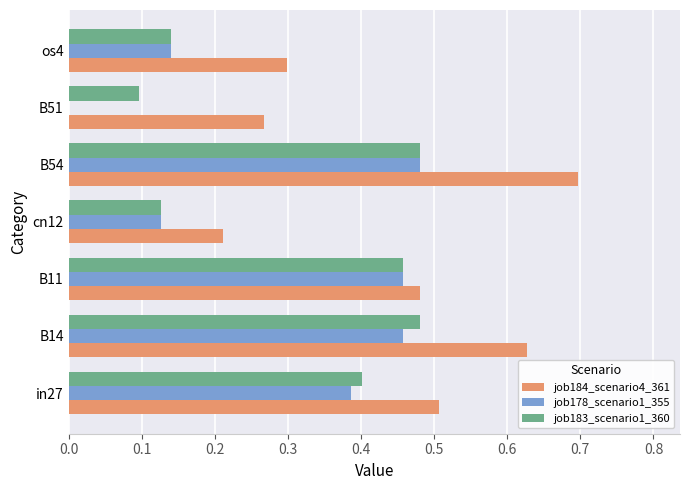

Is it true that job183_scenario1_360 equals 0.2 at cn12?

False